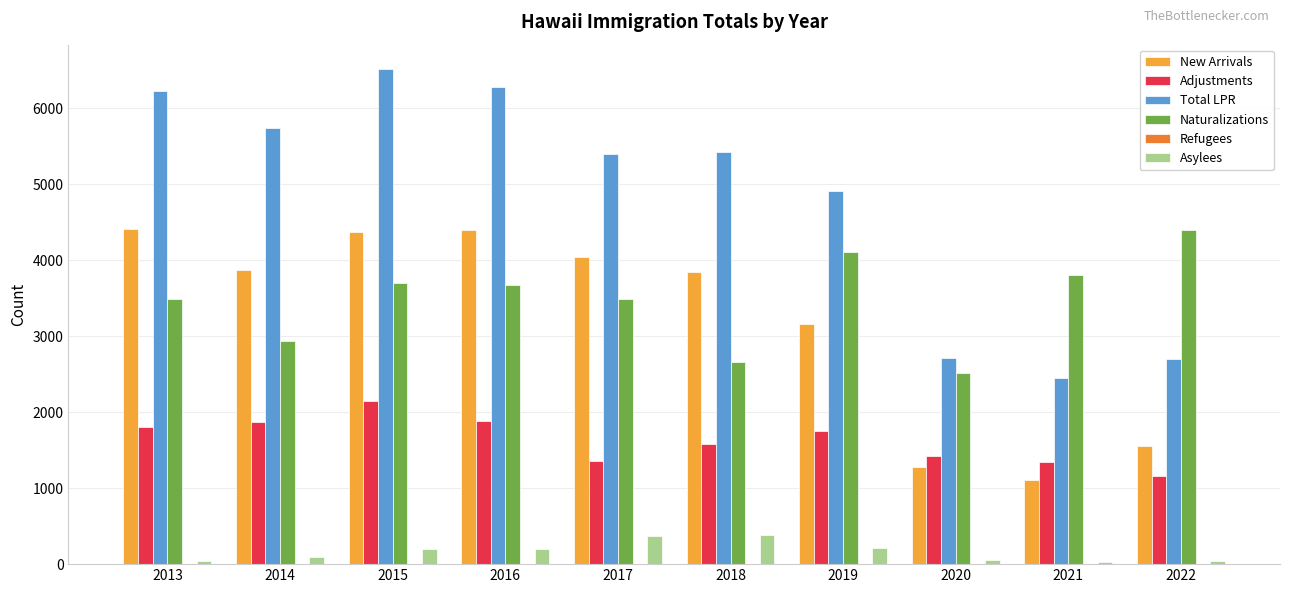

What is the highest value of the Total LPR series?

6513